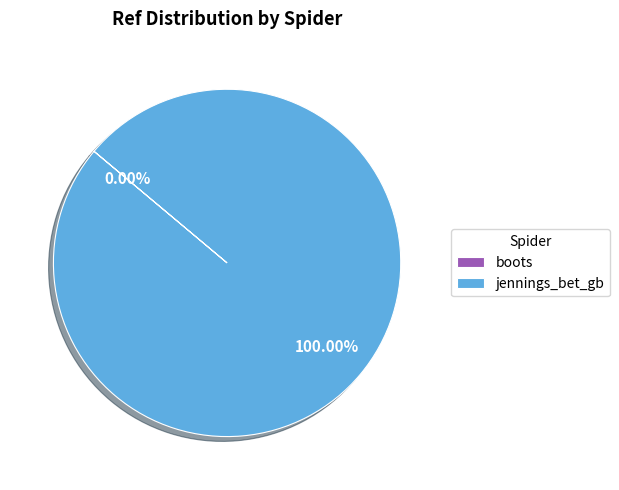

What is the largest slice in the pie chart?

jennings_bet_gb